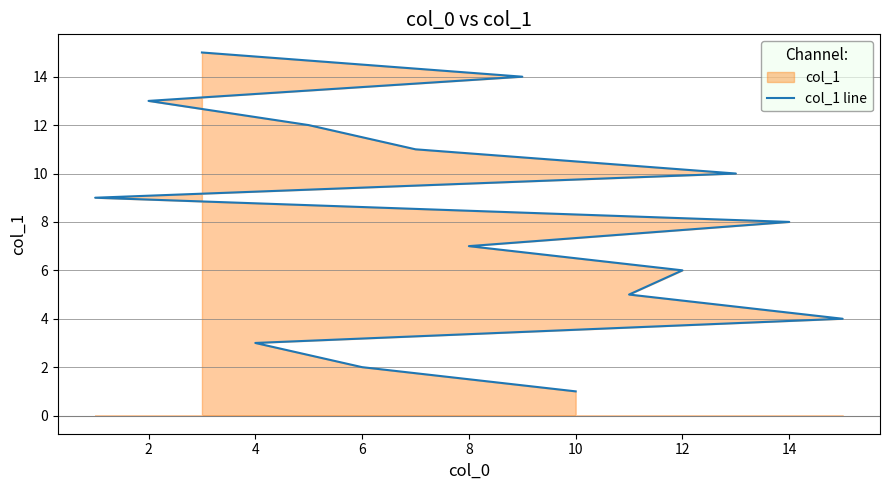

The chart shows a value of 2 at 4. True or false?

False